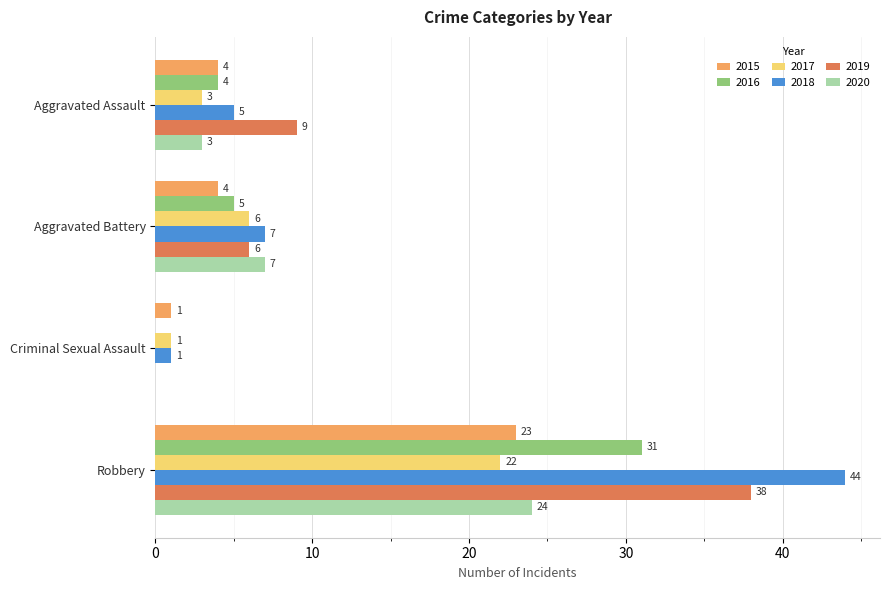

How many positive values does the 2016 series have?

3